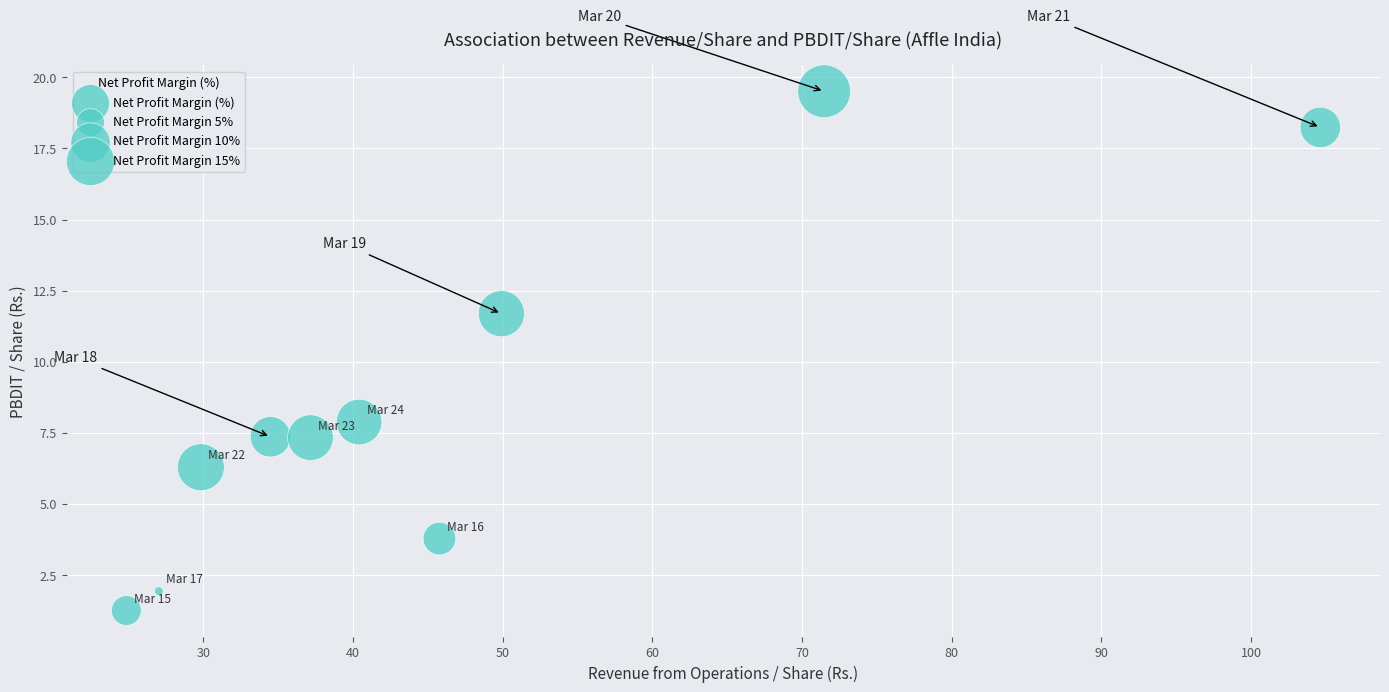

What Y value in the scatter plot is closest to 10?

11.7